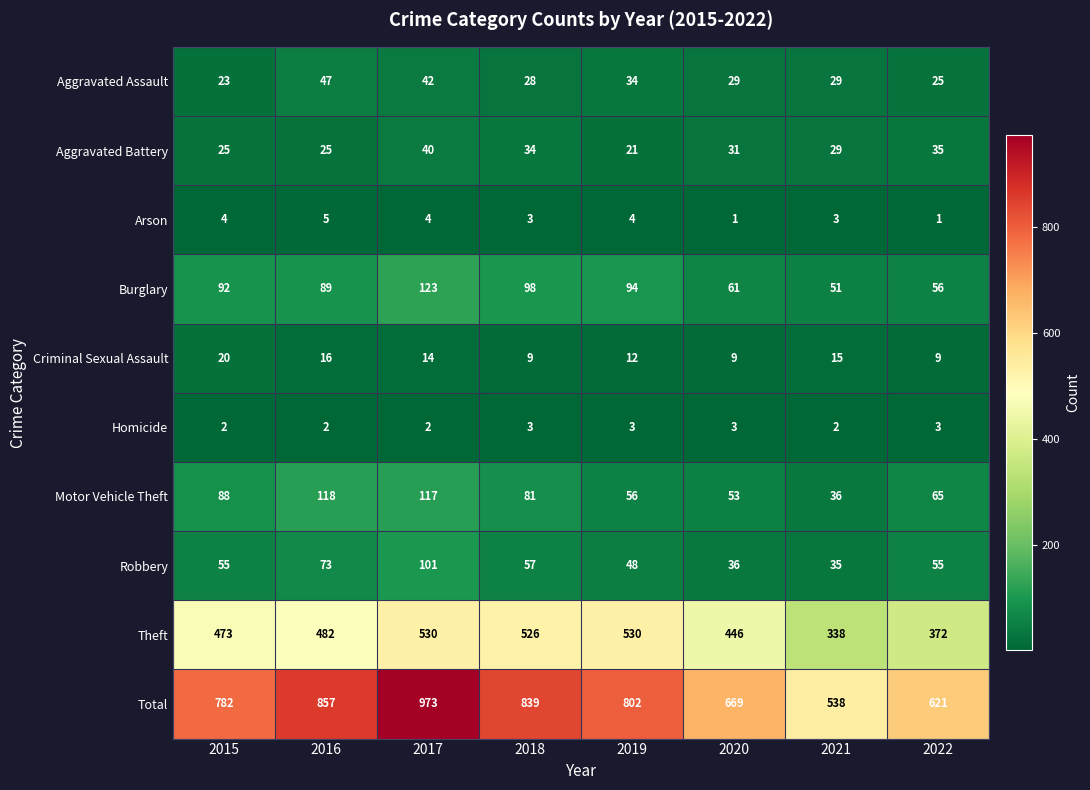

At which category does the chart reach its peak across all series?

2017